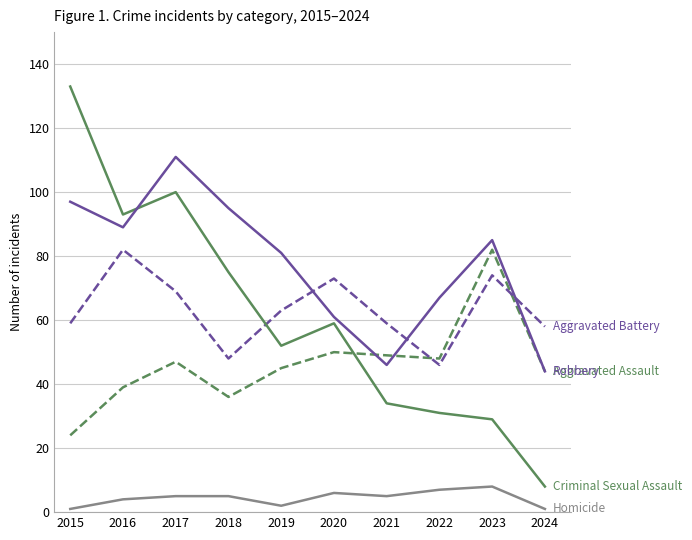

How many series are shown in this chart?

5